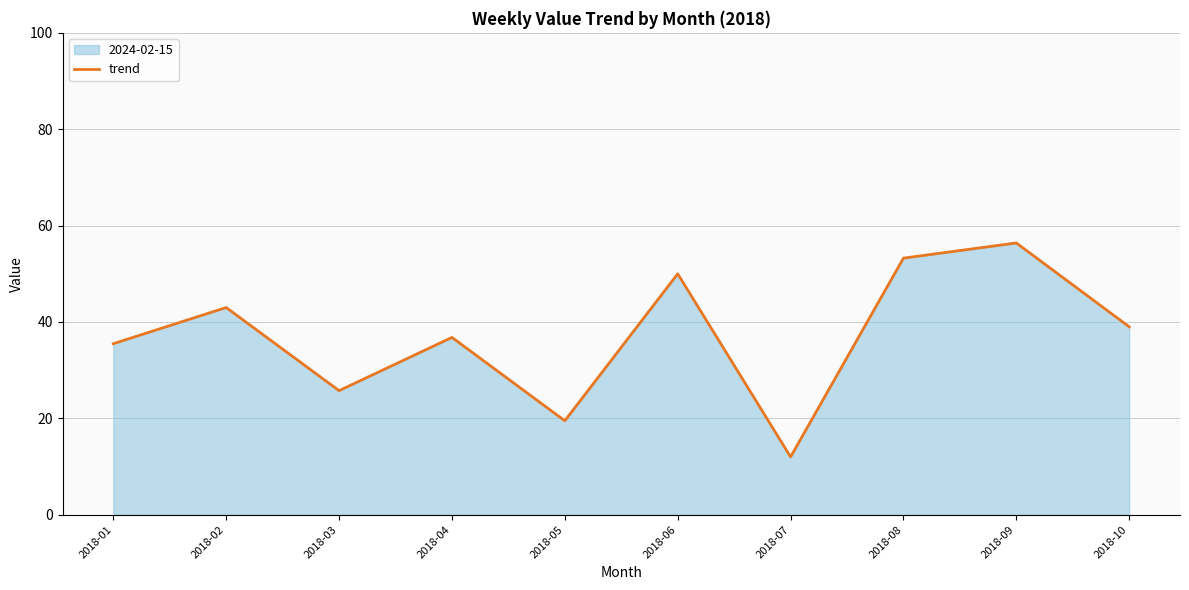

Count the number of values greater than 39.

4